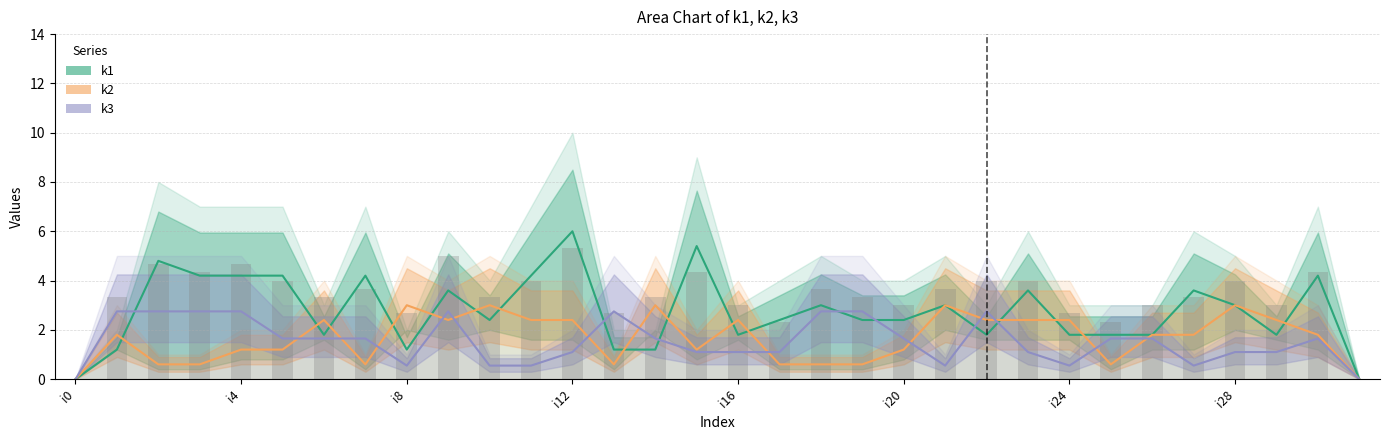

How many groups of bars are there?

32